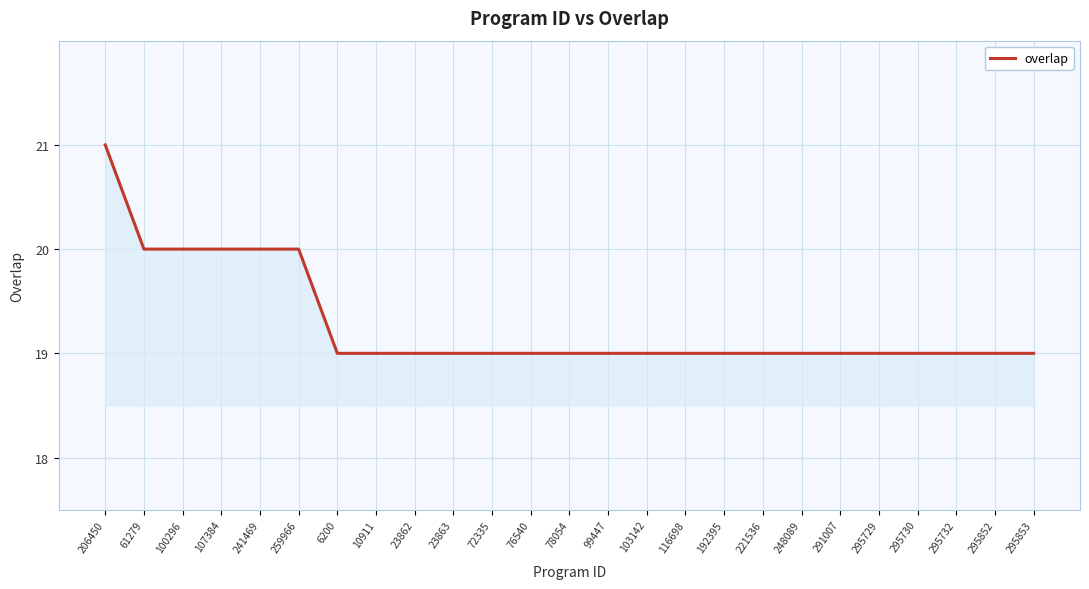

Which label corresponds to the largest value in the chart?

206450